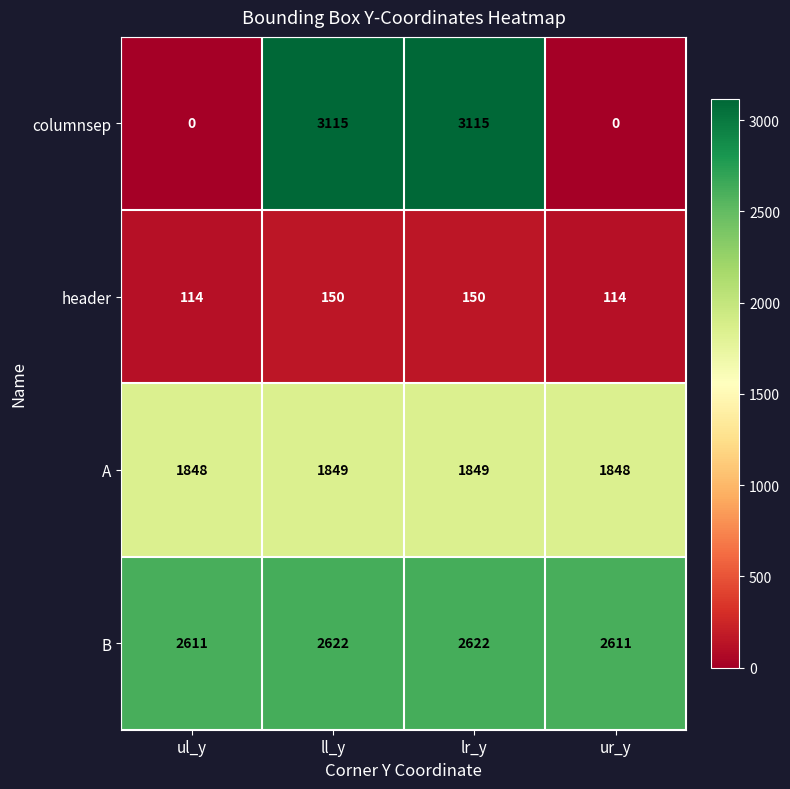

Is it true that header equals 197 at ul_y?

False